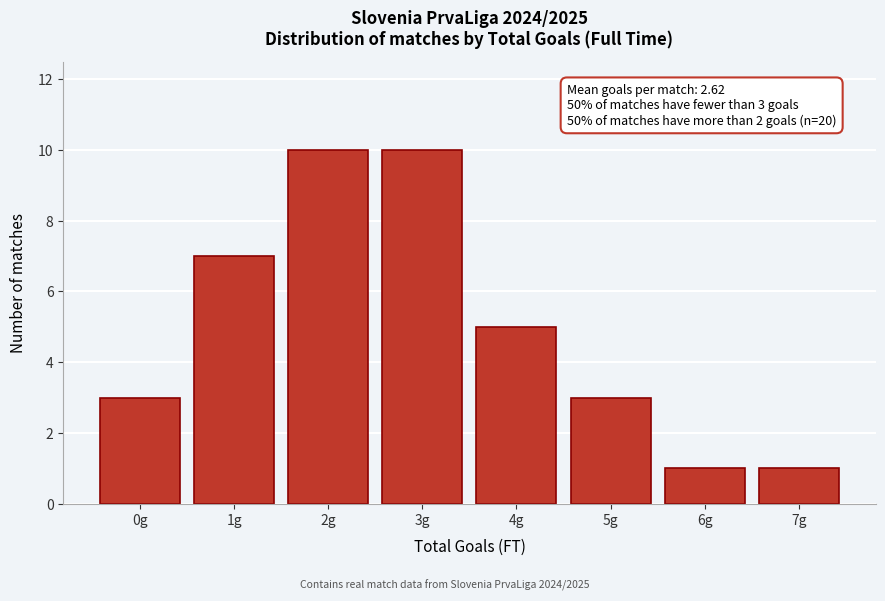

Reading left to right, transcribe all the data shown in this chart.

0g=3	1g=7	2g=10	3g=10	4g=5	5g=3	6g=1	7g=1